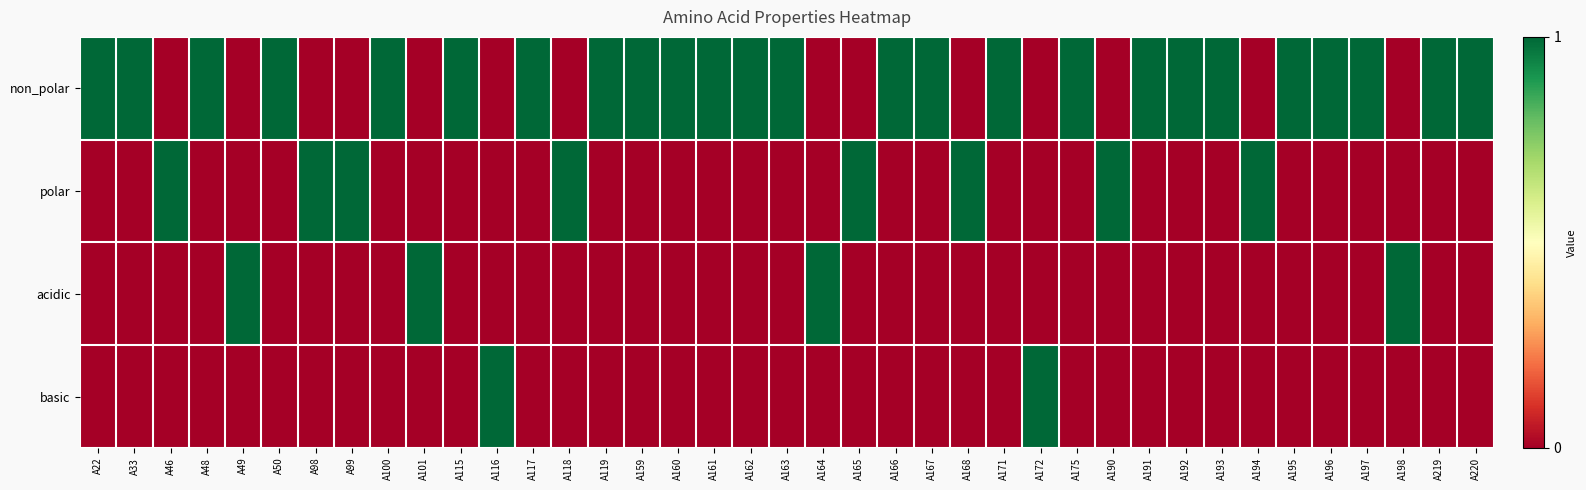

Which series has the widest spread of values?

non_polar